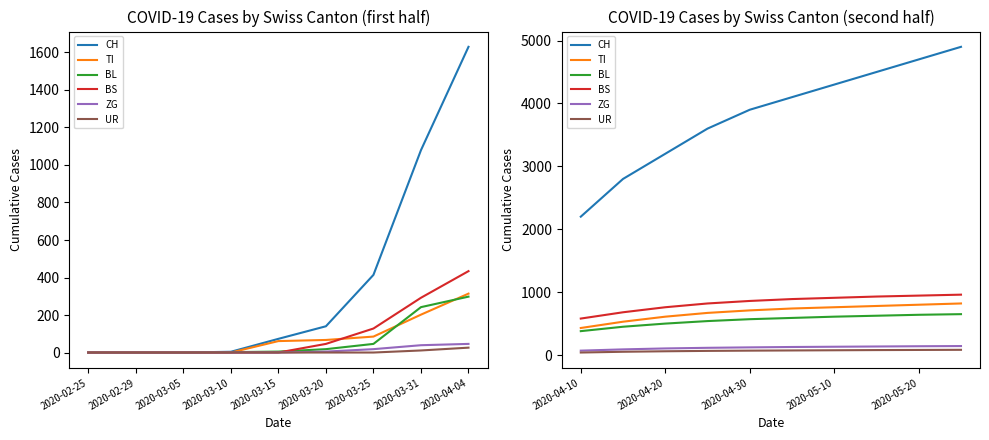

Between 2020-02-29 and 2020-03-31, which series saw the biggest shift?

CH